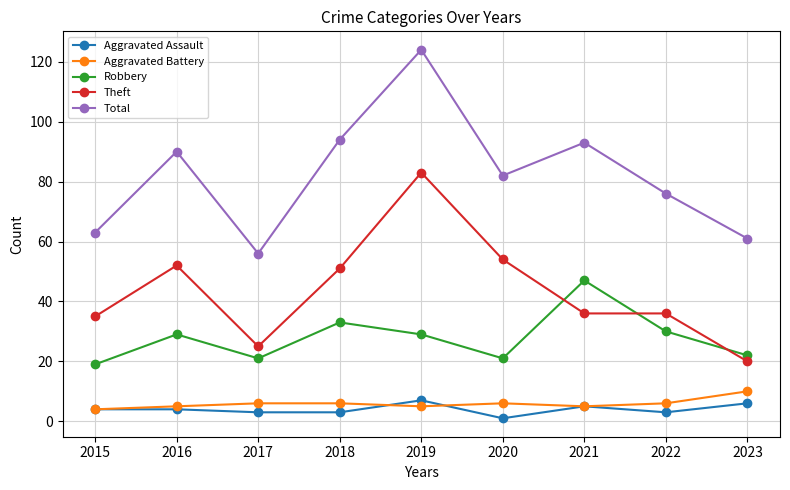

The Aggravated Battery series shows 5 at 2021. True or false?

True